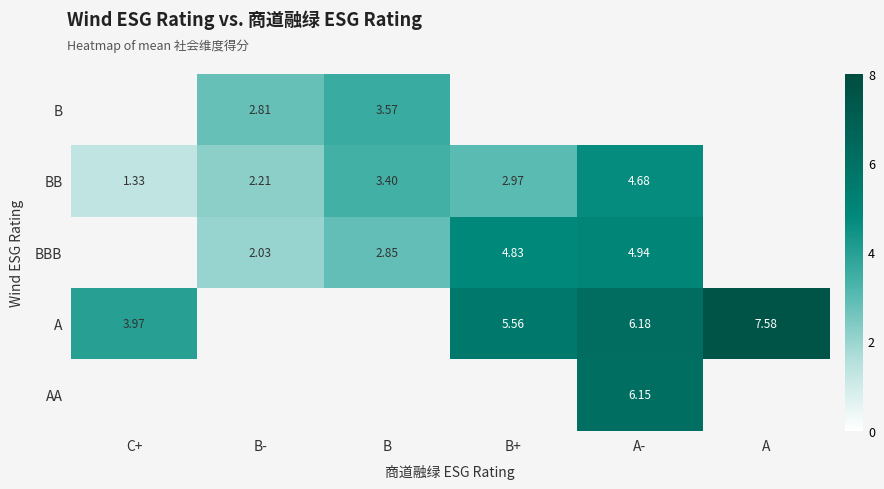

How many BBB values are between 2 and 4?

2